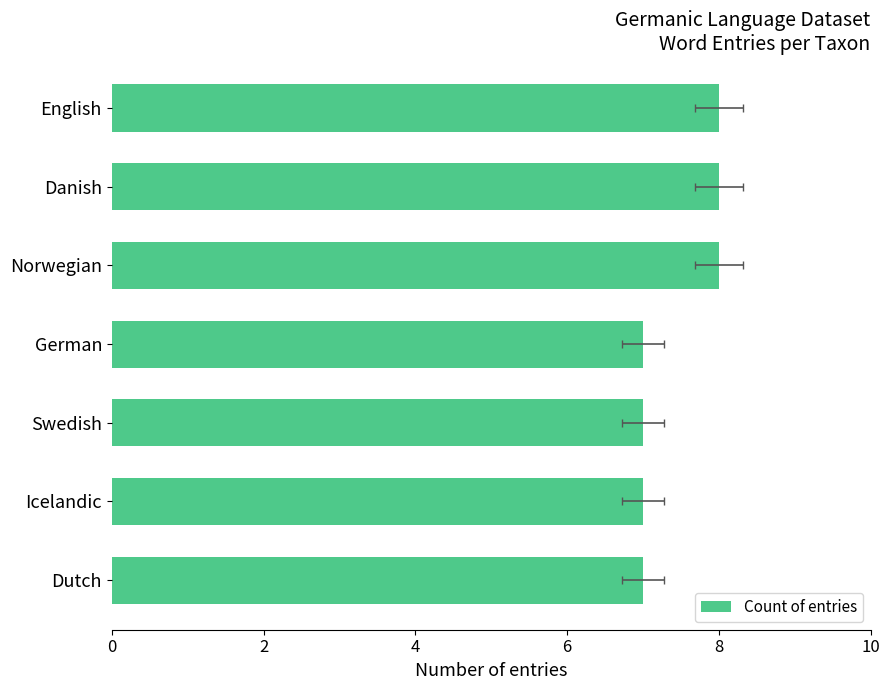

What is the sum of all values?

52